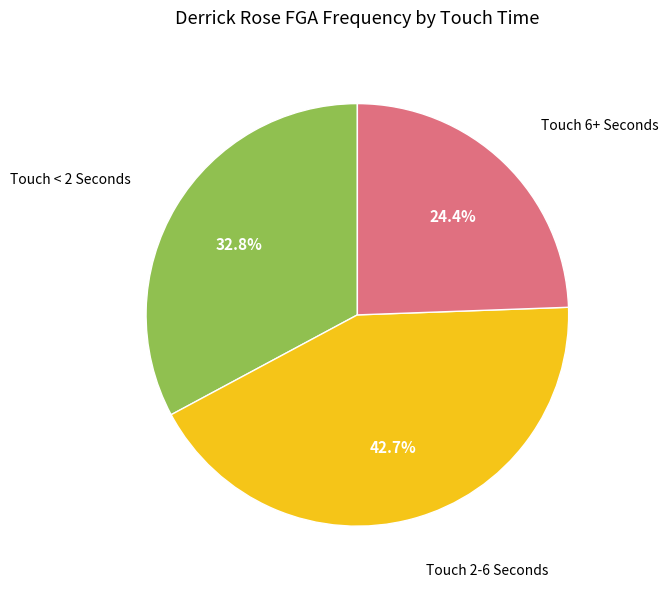

Is there any slice that represents more than half of the pie?

No